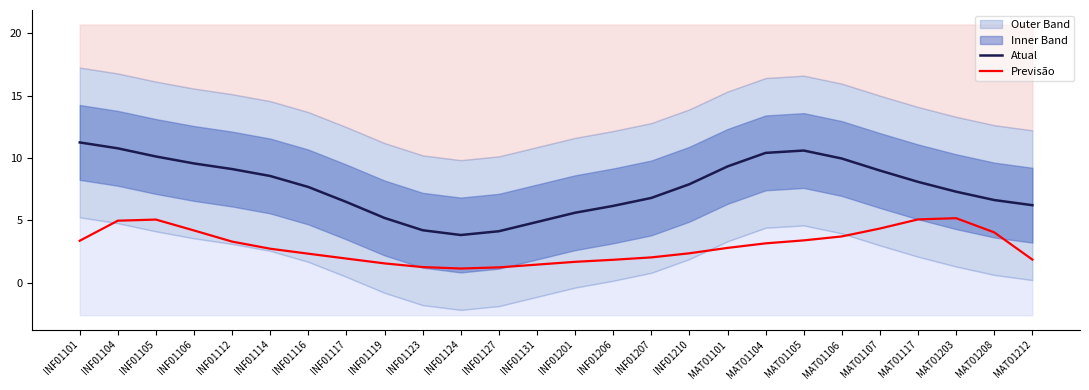

True or false: Previsão and Atual cross at least once.

False